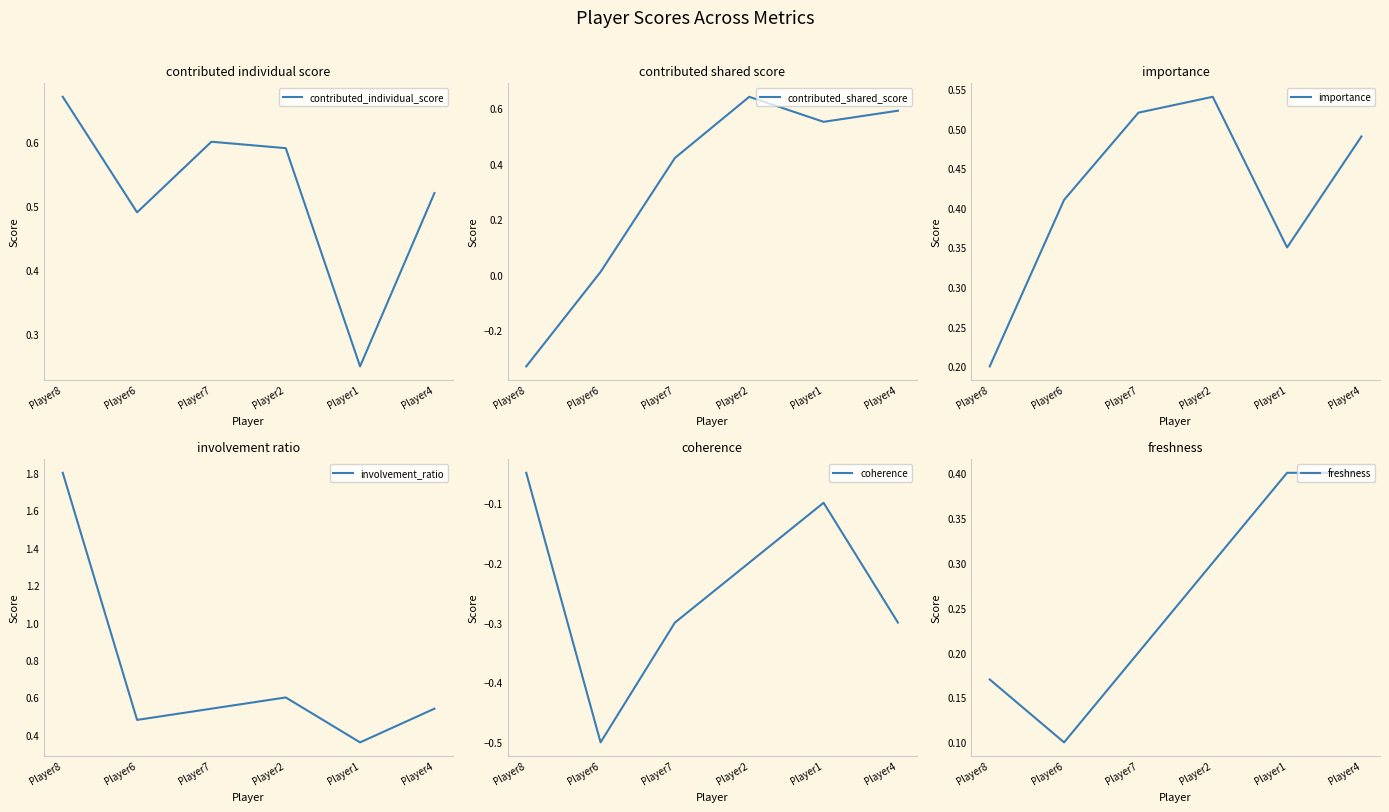

Does the chart display data point markers on the line(s)?

No